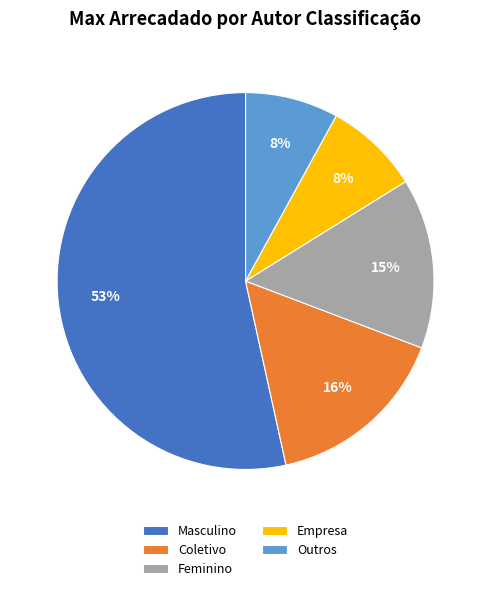

What is the largest slice in the pie chart?

Masculino